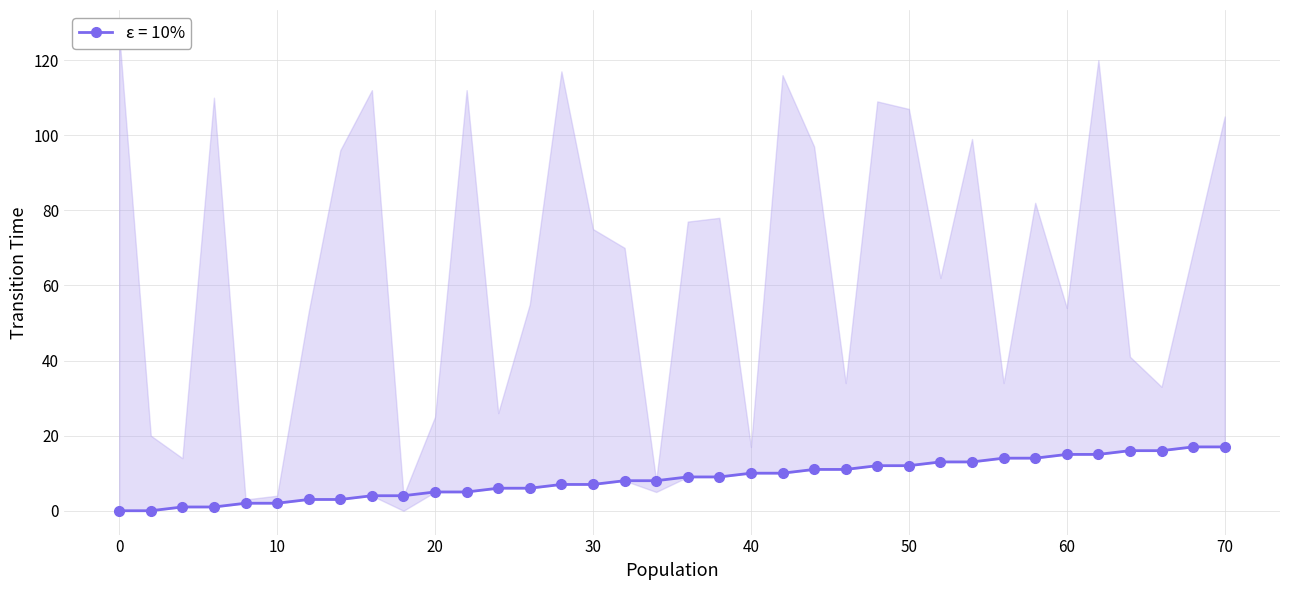

At which label does the data first exceed 9?

40